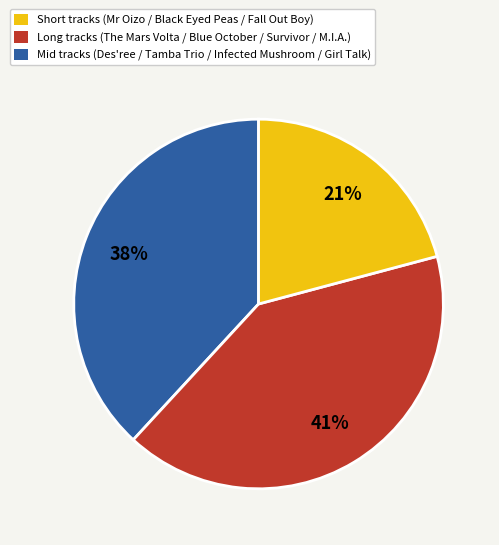

How many segments does this pie chart have?

3